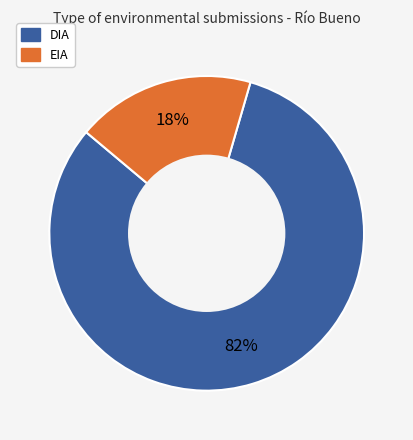

Which category has the smallest portion of the pie?

EIA